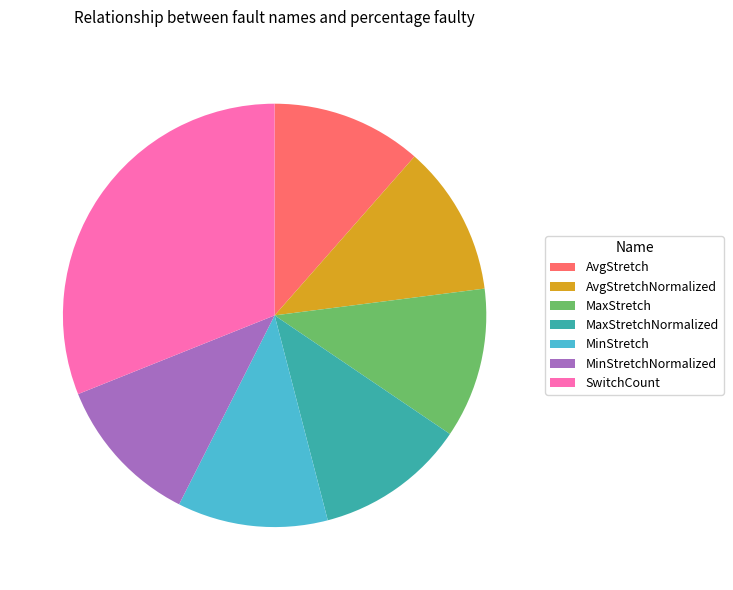

Count the number of slices in the pie.

7